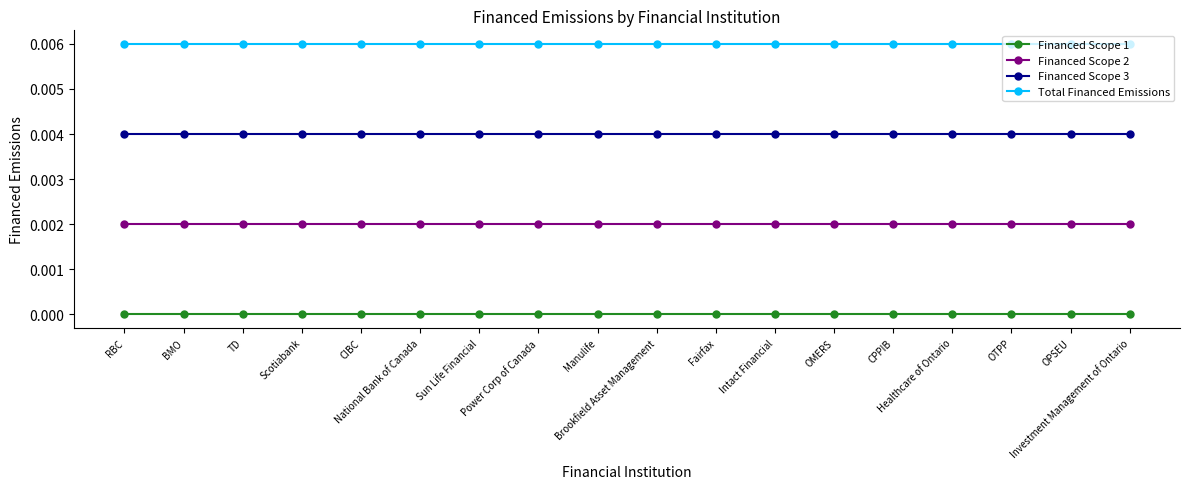

True or false: Total Financed Emissions and Financed Scope 3 cross at least once.

False